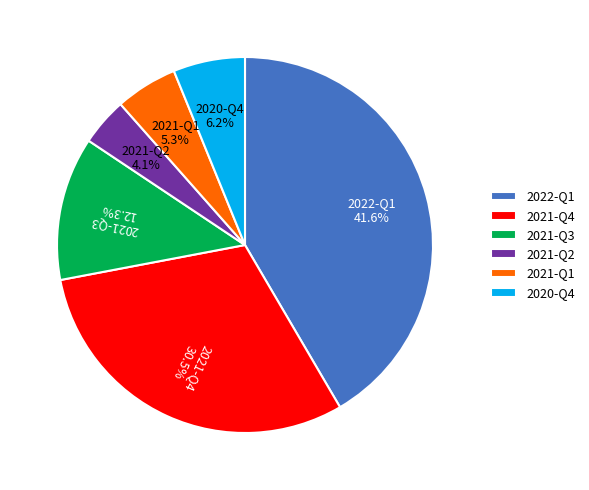

What is the smallest slice in the pie chart?

2021-Q2